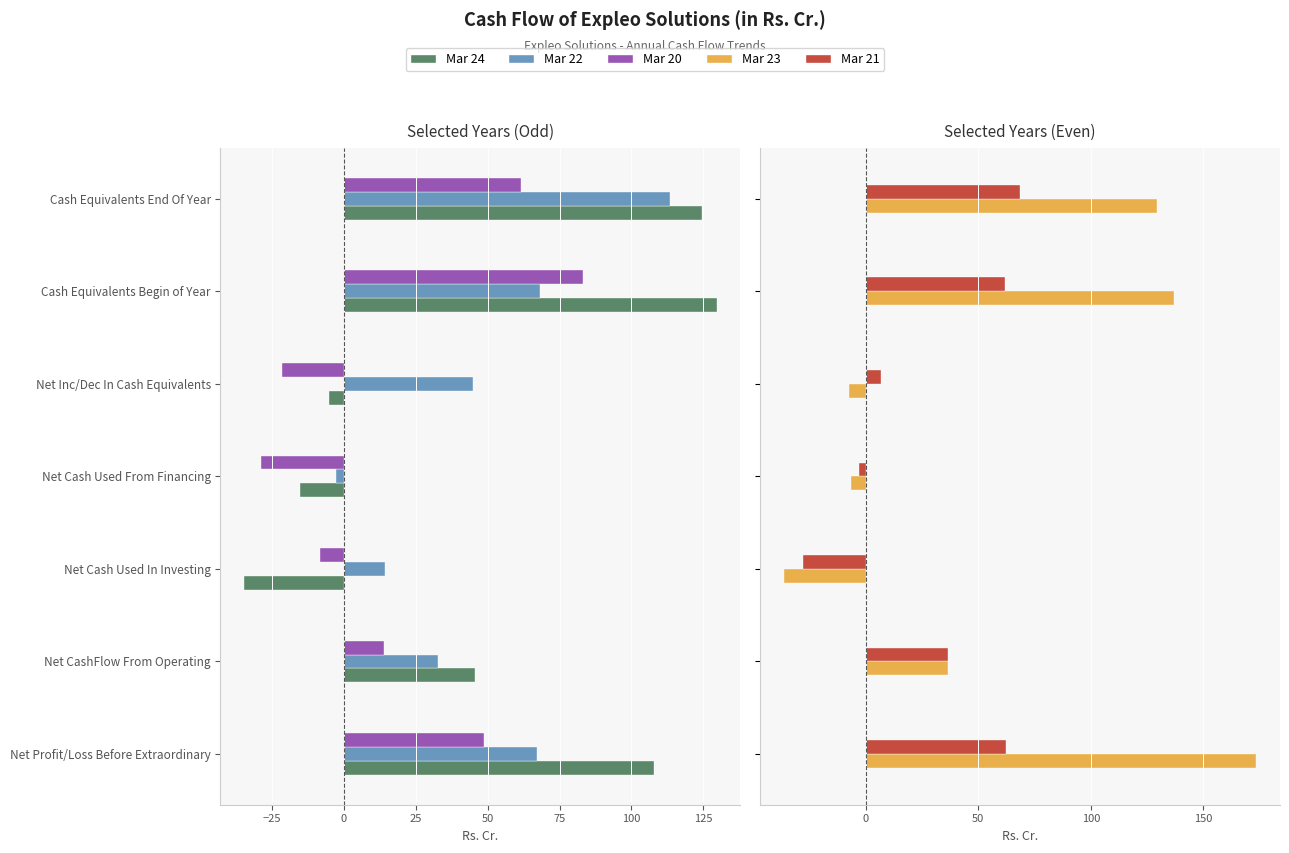

How many data points in Mar 23 are above 36?

4